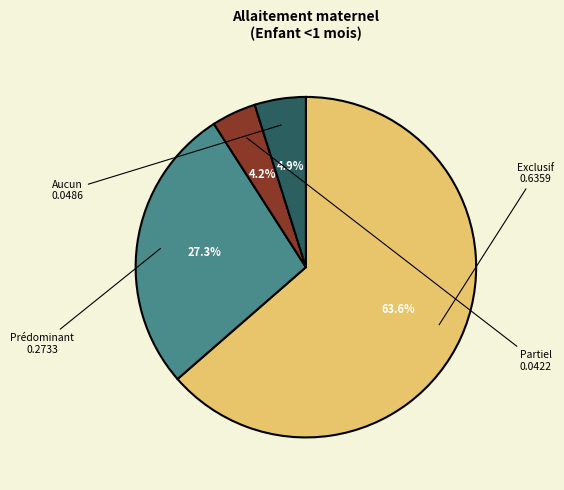

Is there a majority slice in this chart?

Yes